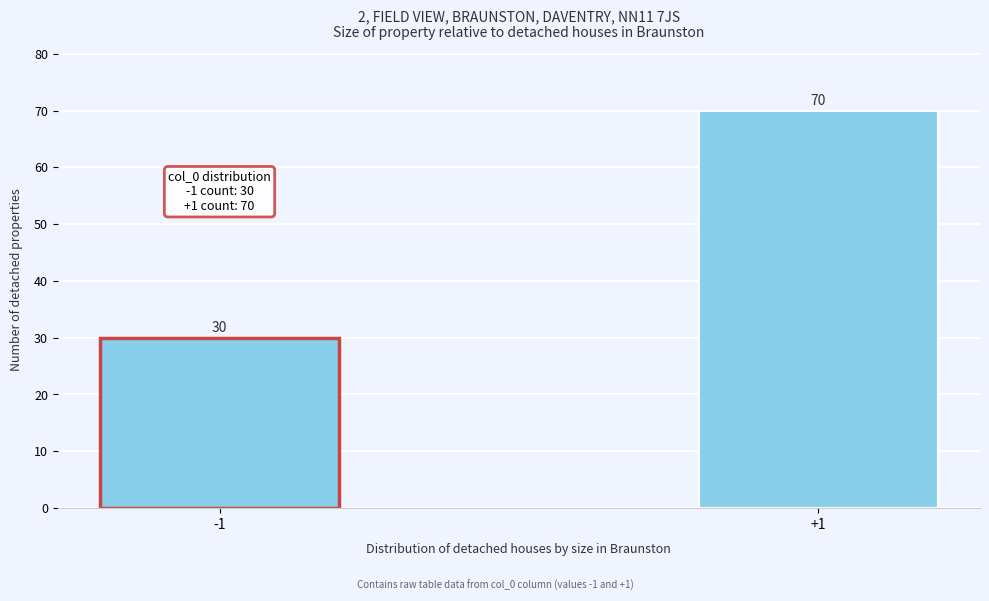

Reading right to left, transcribe all the data shown in this chart.

+1=70	-1=30